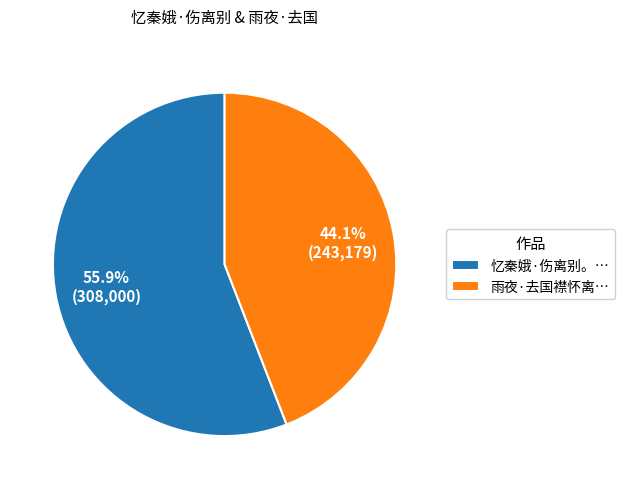

Rank the categories by value from highest to lowest.

忆秦娥·伤离别。…, 雨夜·去国襟怀离…